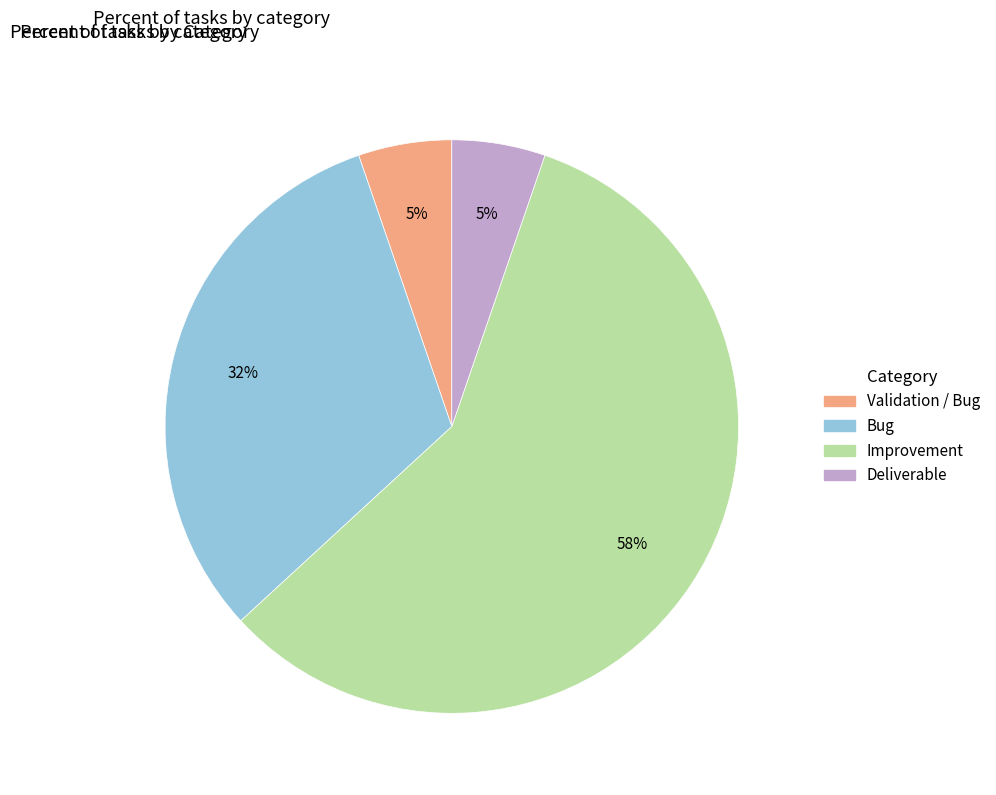

Approximately how many times larger is the value at Deliverable compared to Validation / Bug?

1.0